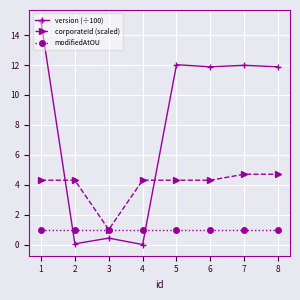

Read the modifiedAtOU value at 6.

1.0